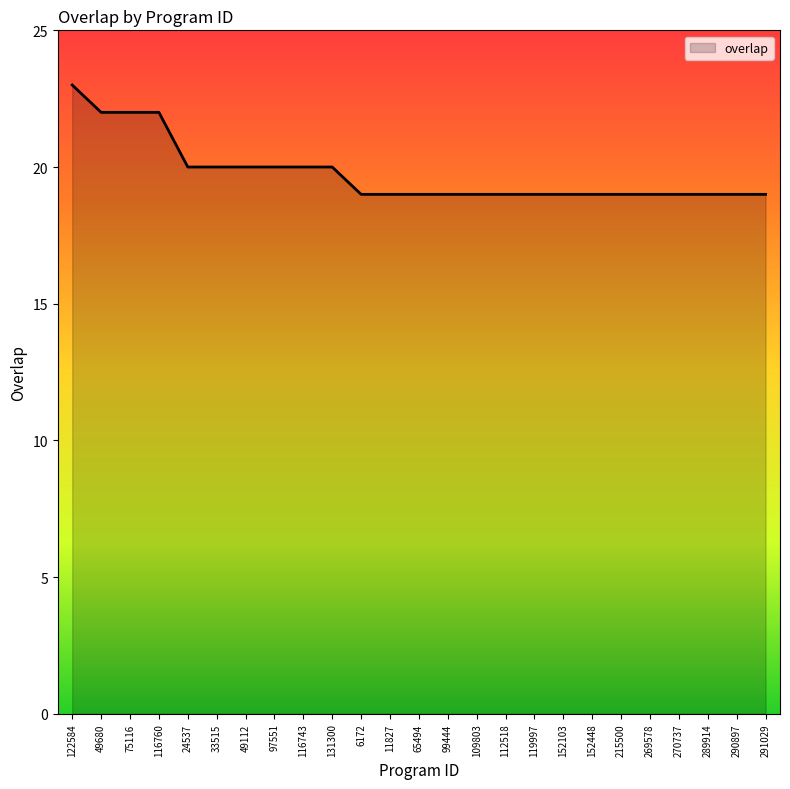

Reading left to right, list all the values displayed in this chart.

23	22	22	22	20	20	20	20	20	20	19	19	19	19	19	19	19	19	19	19	19	19	19	19	19